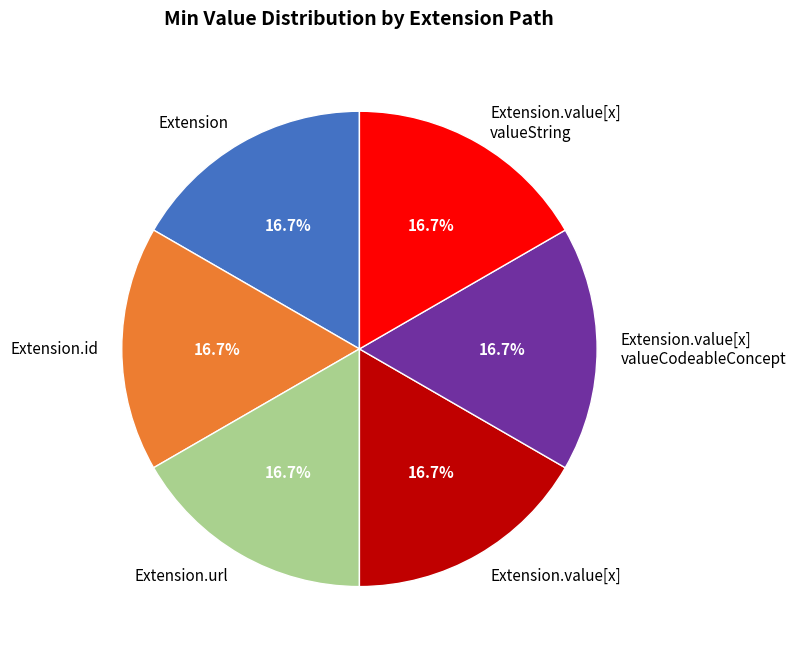

To the nearest percent, what portion does Extension.url represent?

17%